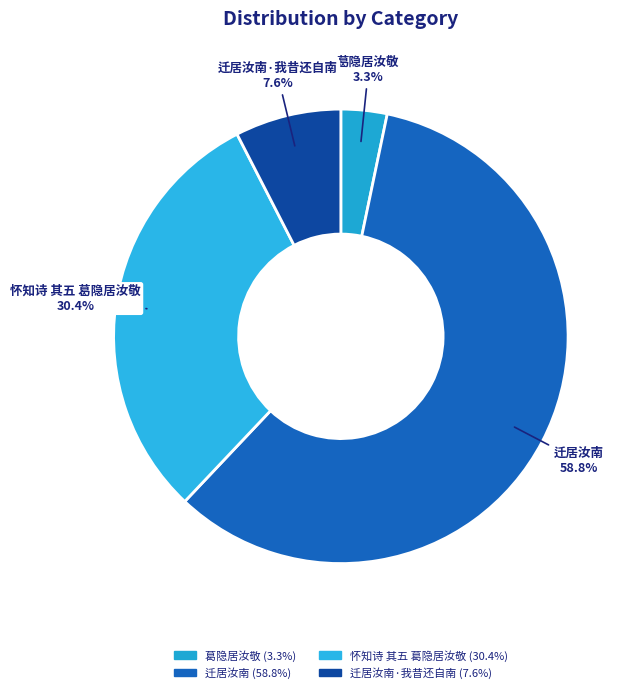

The 怀知诗 其五 葛隐居汝敬 slice represents 36% of the pie. True or false?

False